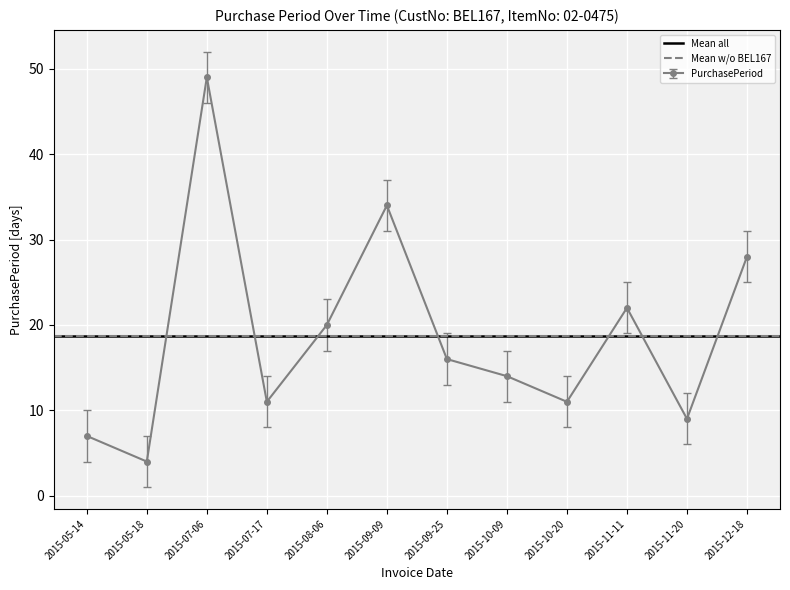

What is the greatest value displayed?

49